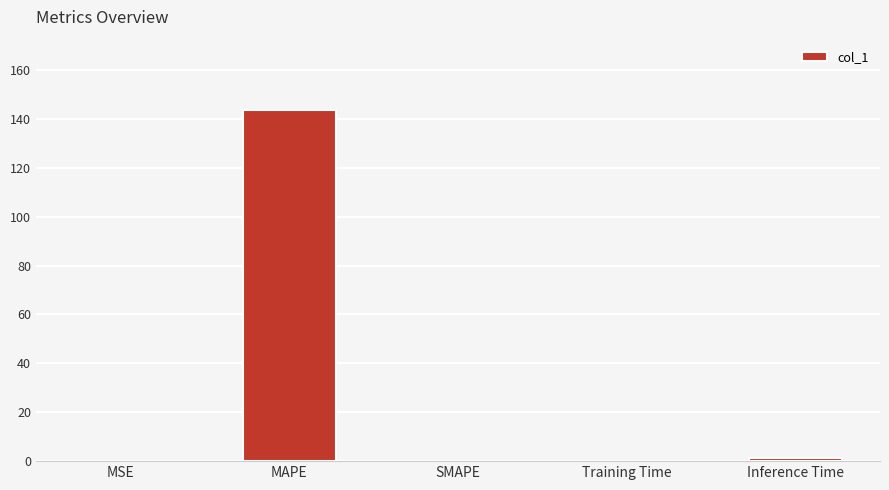

Which has a higher value, MAPE or MSE?

MAPE